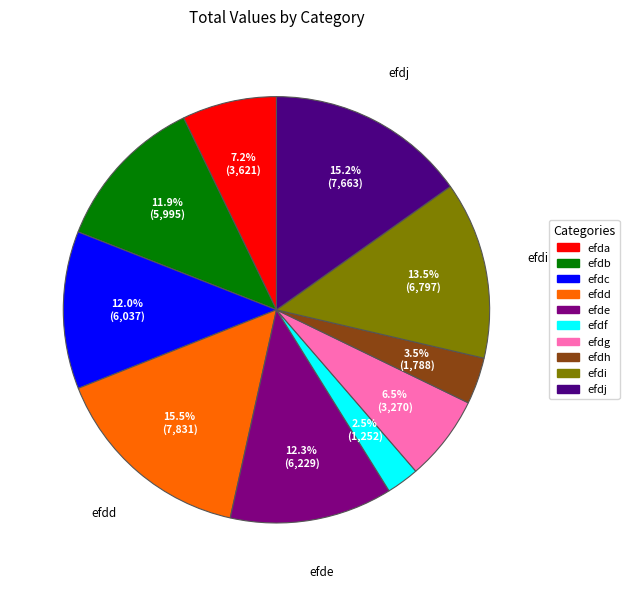

Combined, do efda and efdb account for over 50%?

No